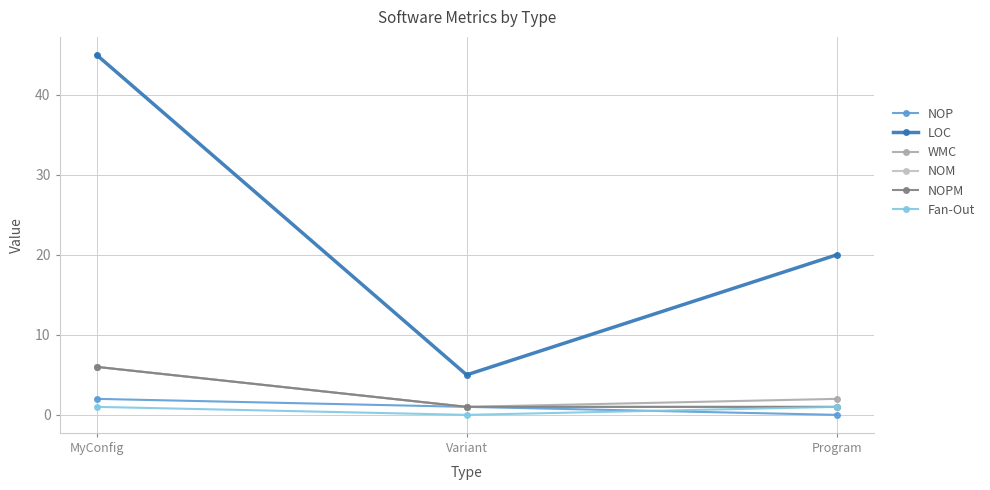

Is this an area chart (filled region under the line)?

No